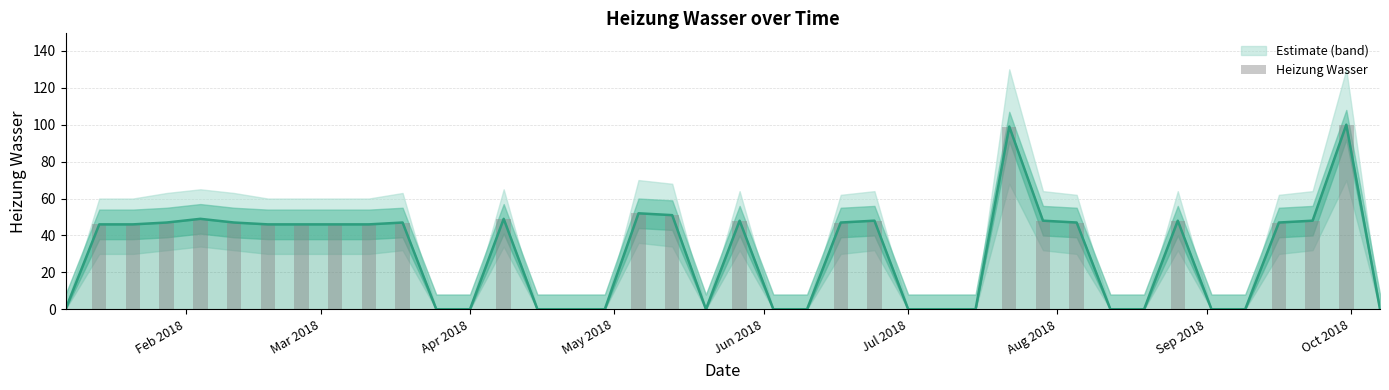

What is the label of the 26th bar from the left?

Jul 2018